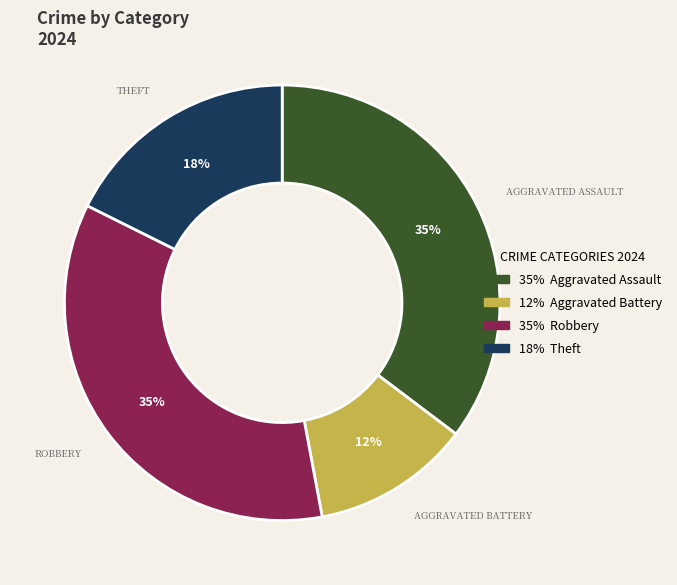

Is there a majority slice in this chart?

No